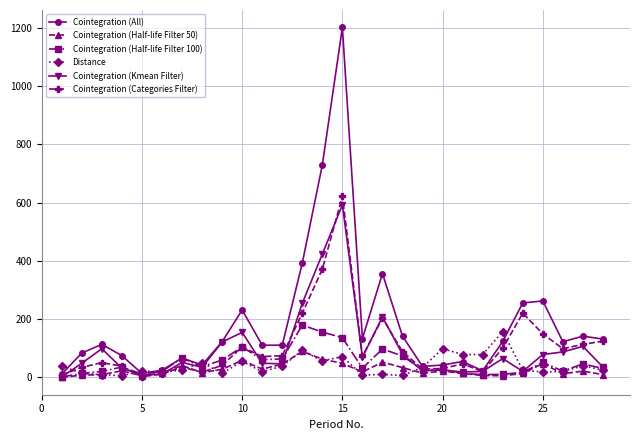

Which series has the largest total across all categories?

Cointegration (All)